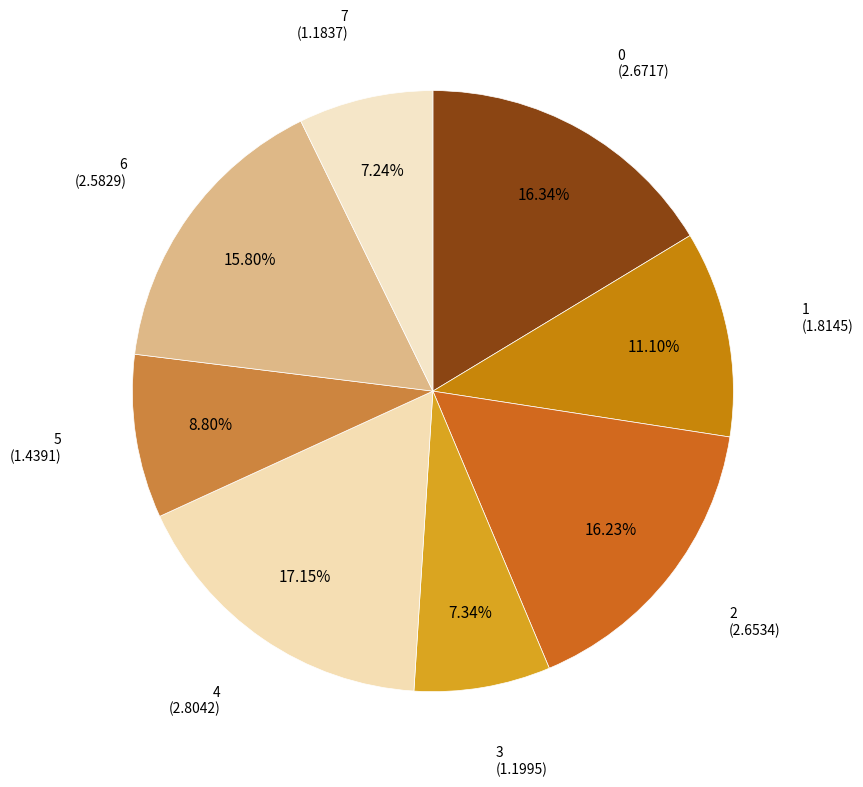

Approximately how many times larger is the value at 0 compared to 5?

1.9